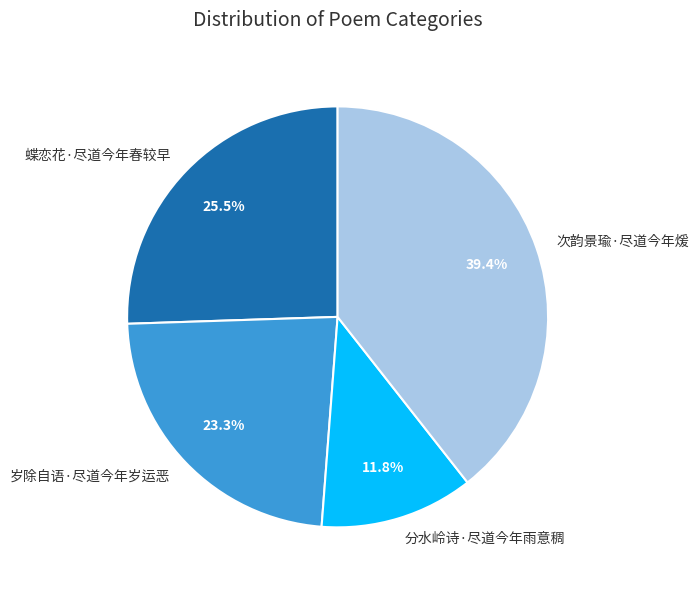

Which category has the smallest portion of the pie?

分水岭诗·尽道今年雨意稠